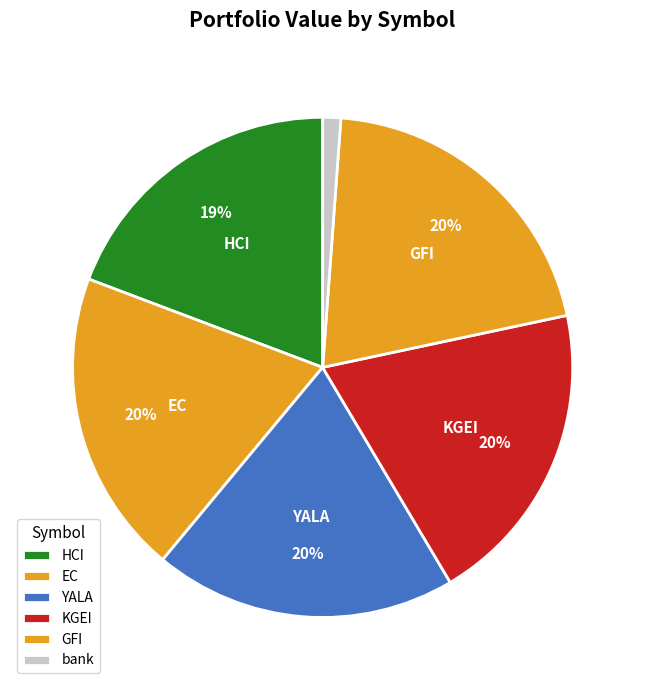

How many slices are in this pie chart?

6